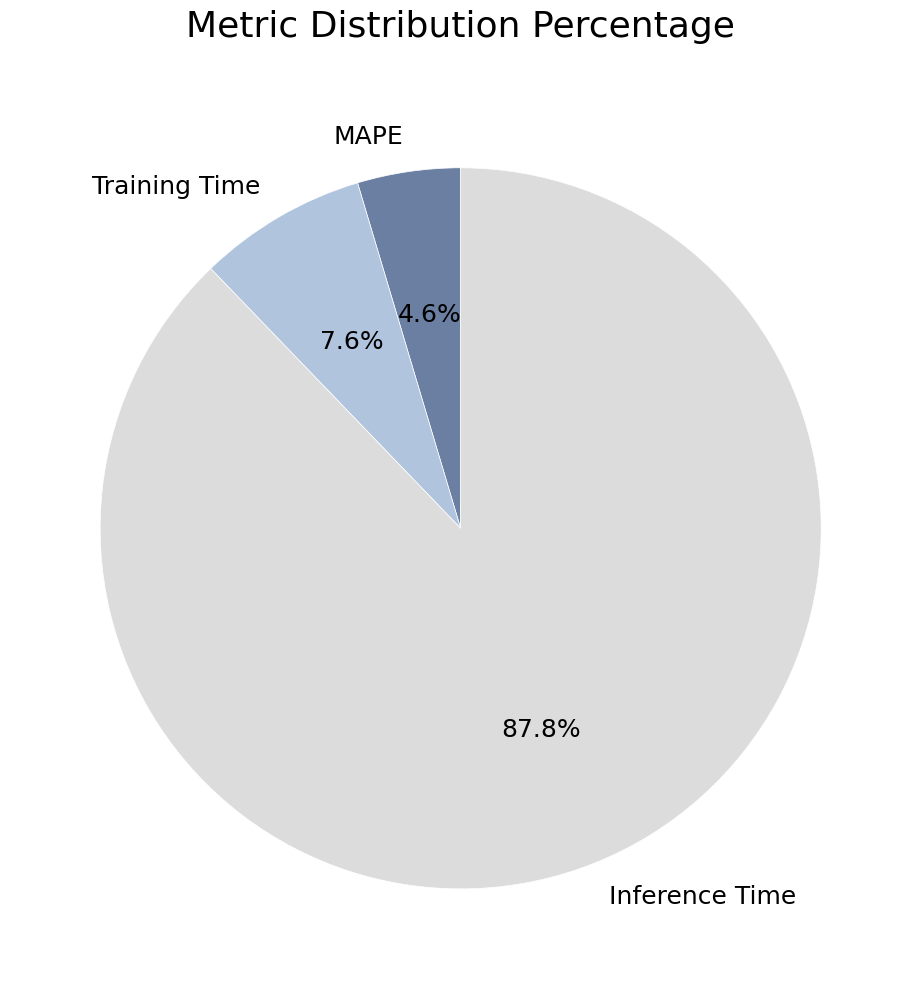

What percentage is the MAPE slice, to the nearest percent?

5%